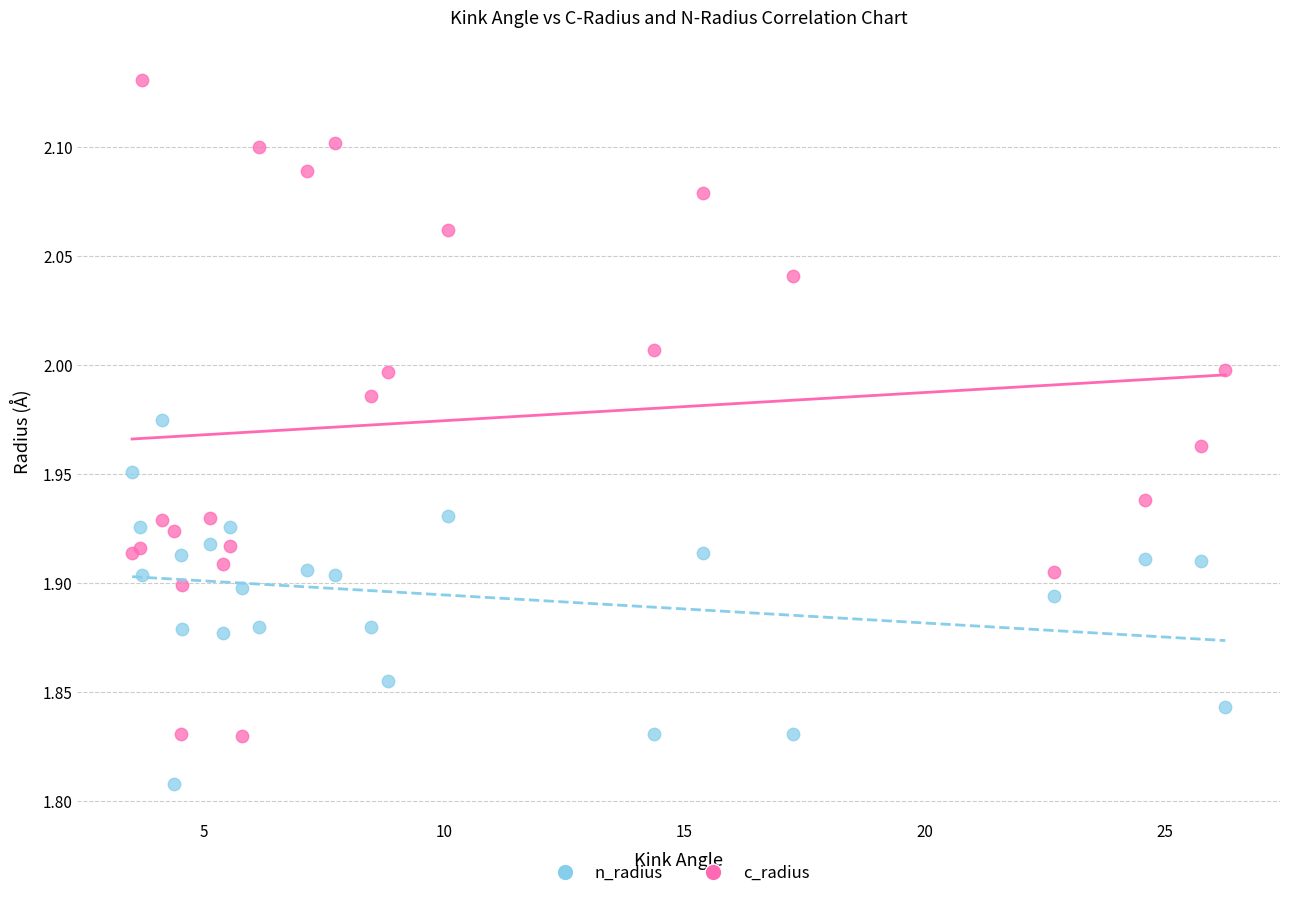

Which series has the widest spread of Y values?

c_radius